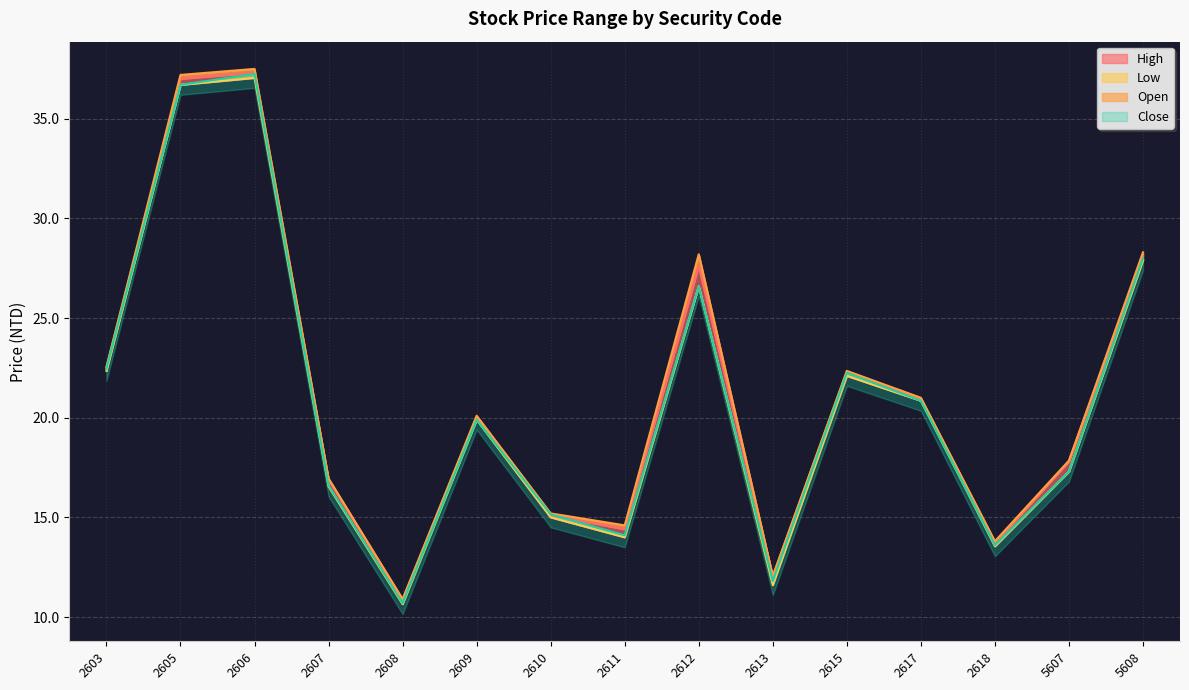

Which label corresponds to the largest value in the chart?

2606